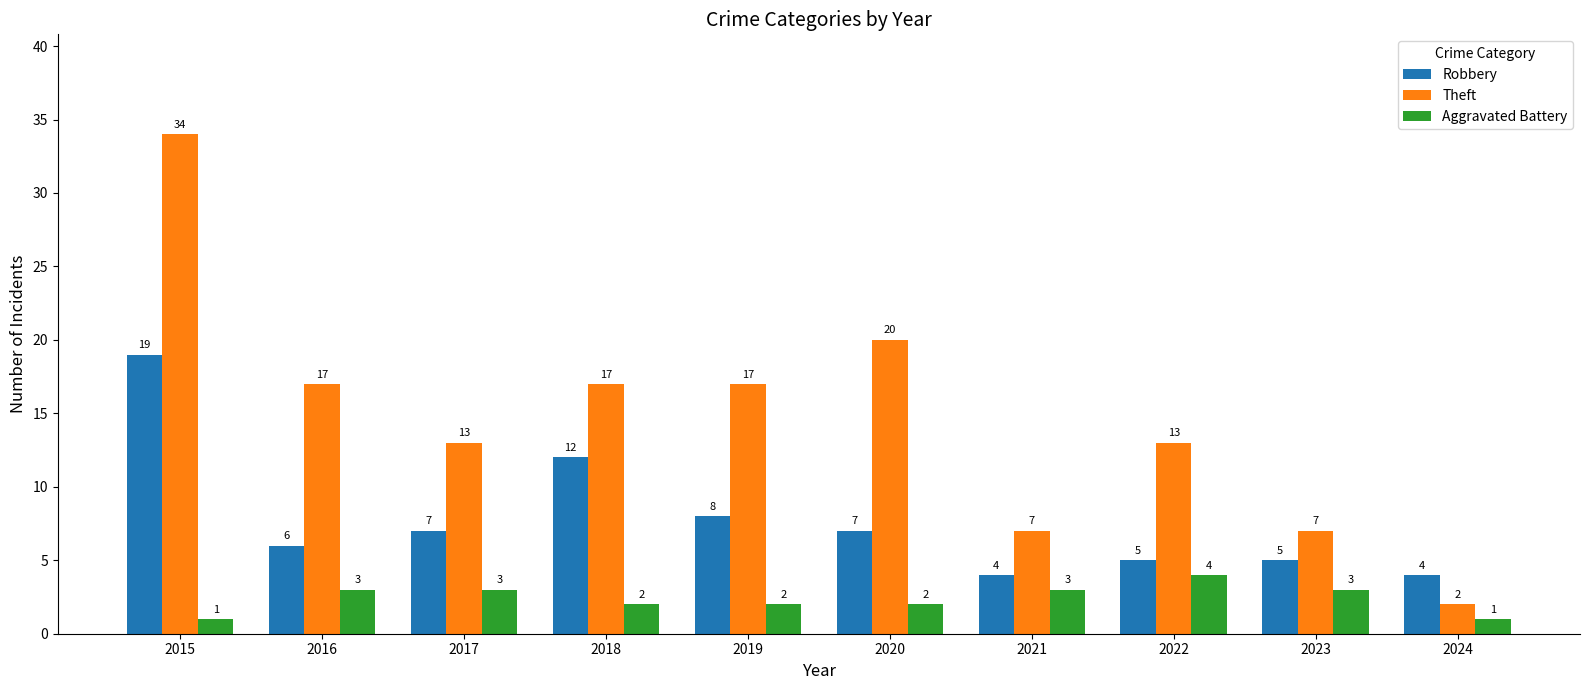

What is the difference between the maximum and minimum values in the Robbery series?

15